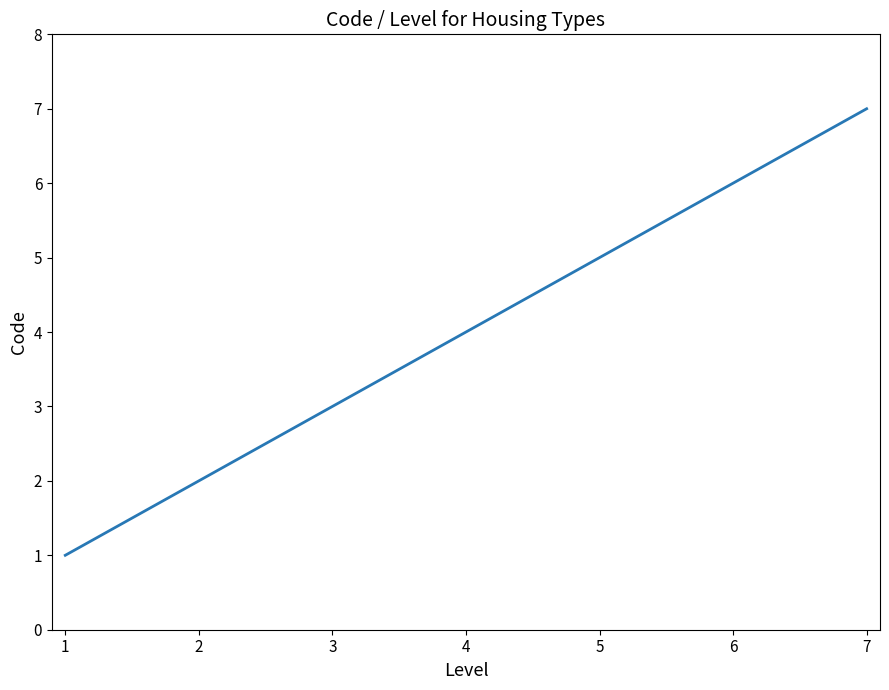

What is the smallest value displayed?

1